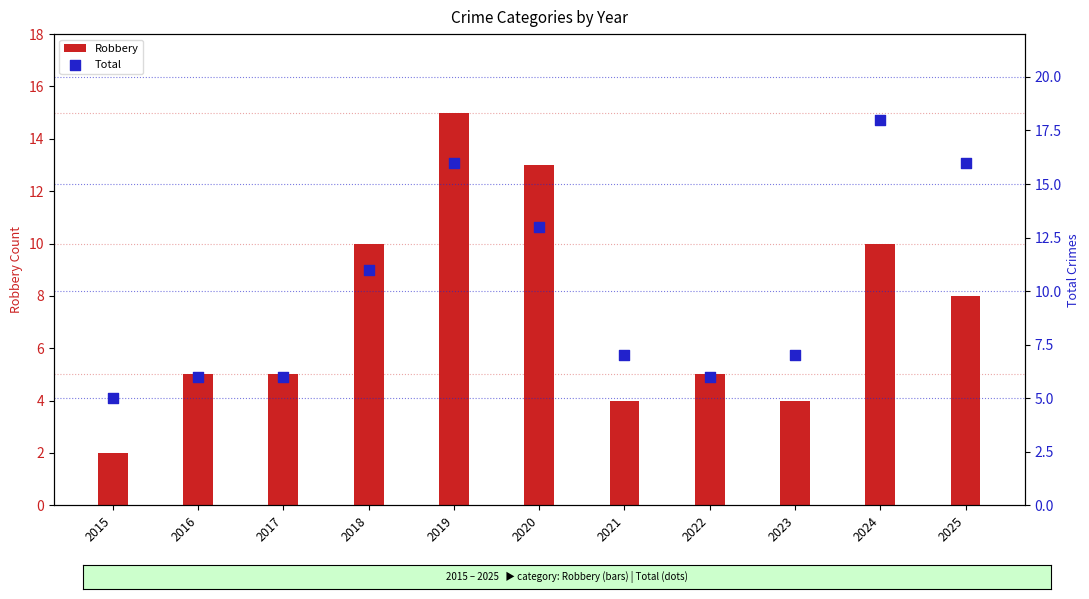

What are all the series names shown in the legend?

Robbery, Total